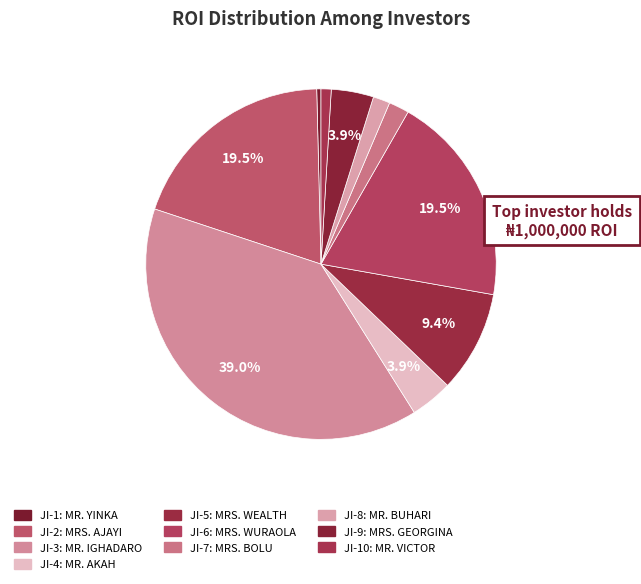

How many slices are in this pie chart?

10